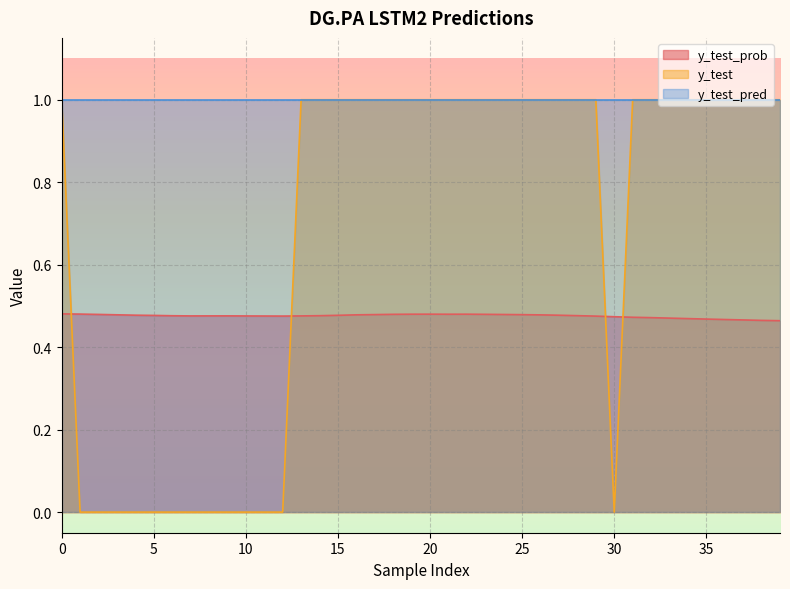

Is the value of y_test at 13 greater than the value of y_test_prob at 7?

Yes